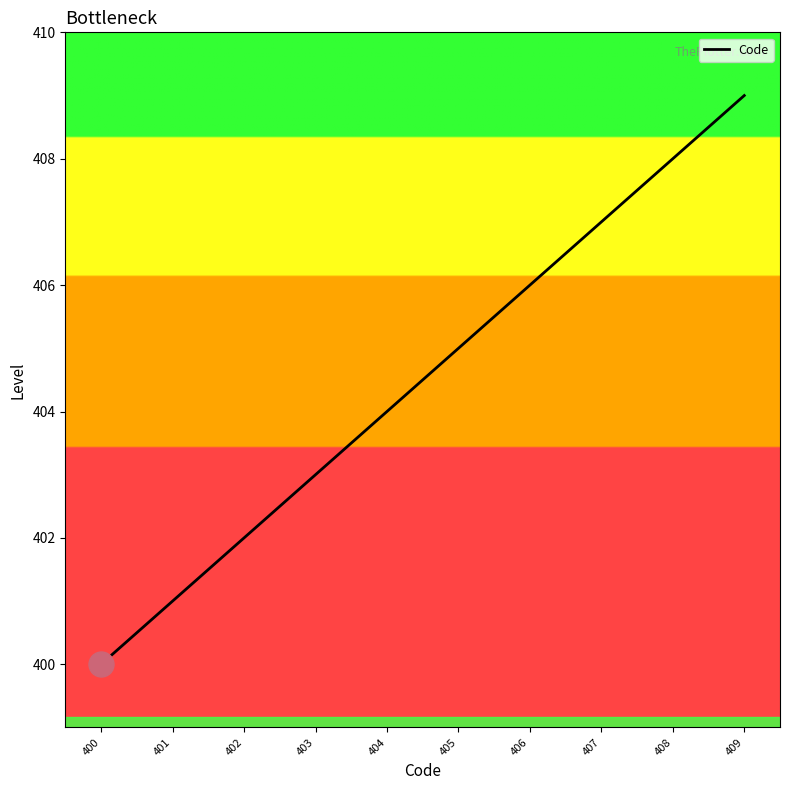

List the labels in order of value, smallest first.

400, 401, 402, 403, 404, 405, 406, 407, 408, 409